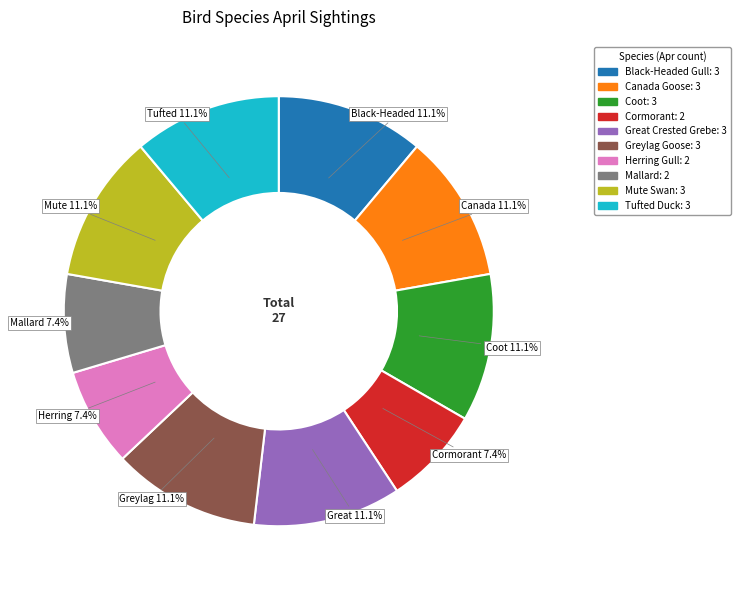

Is there any slice that represents more than half of the pie?

No